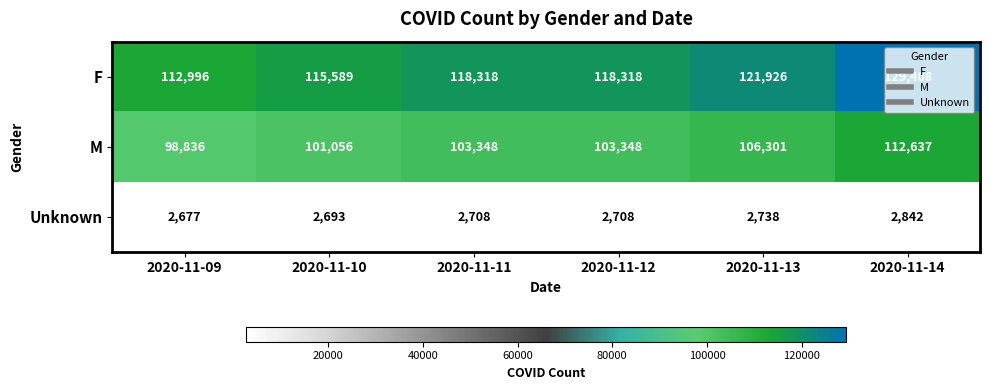

What is the minimum value for F?

112996